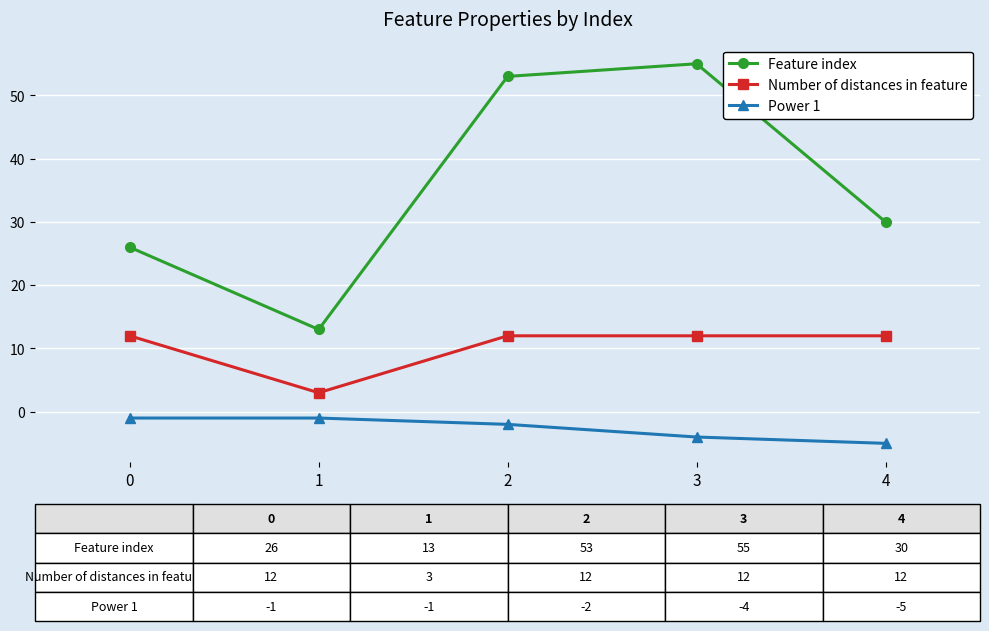

True or false: Feature index has more than 1 interior local peaks.

False